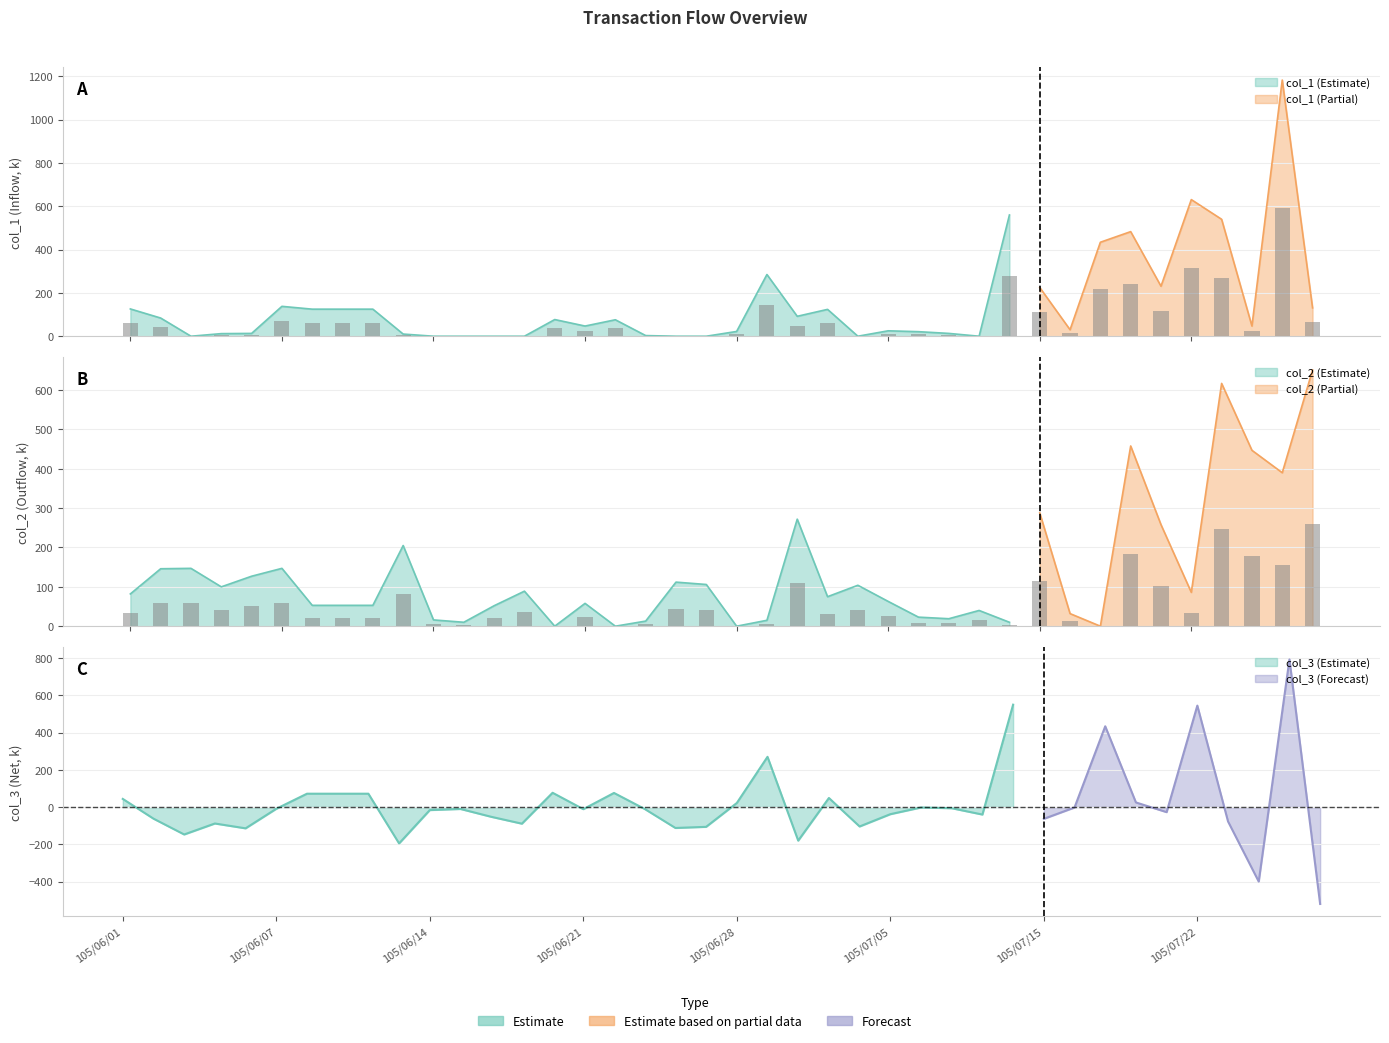

What position from the right is 105/06/07?

35